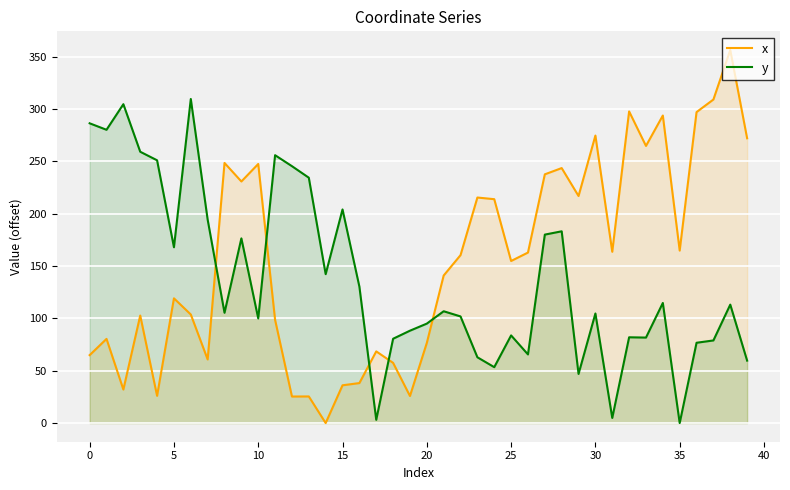

What is the label of the 2nd point from the right?

38